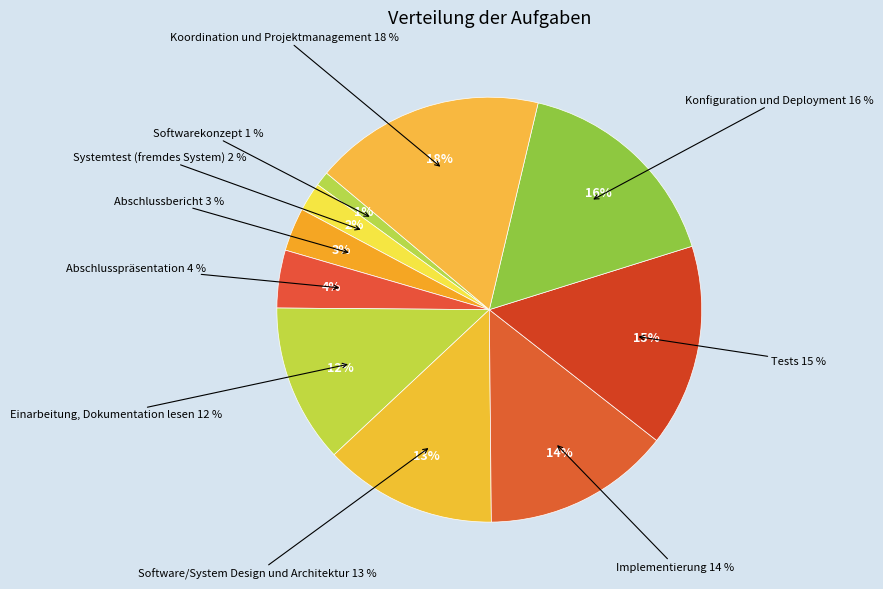

Approximately how many times larger is the value at Systemtest (fremdes System) compared to Abschlussbericht?

0.7